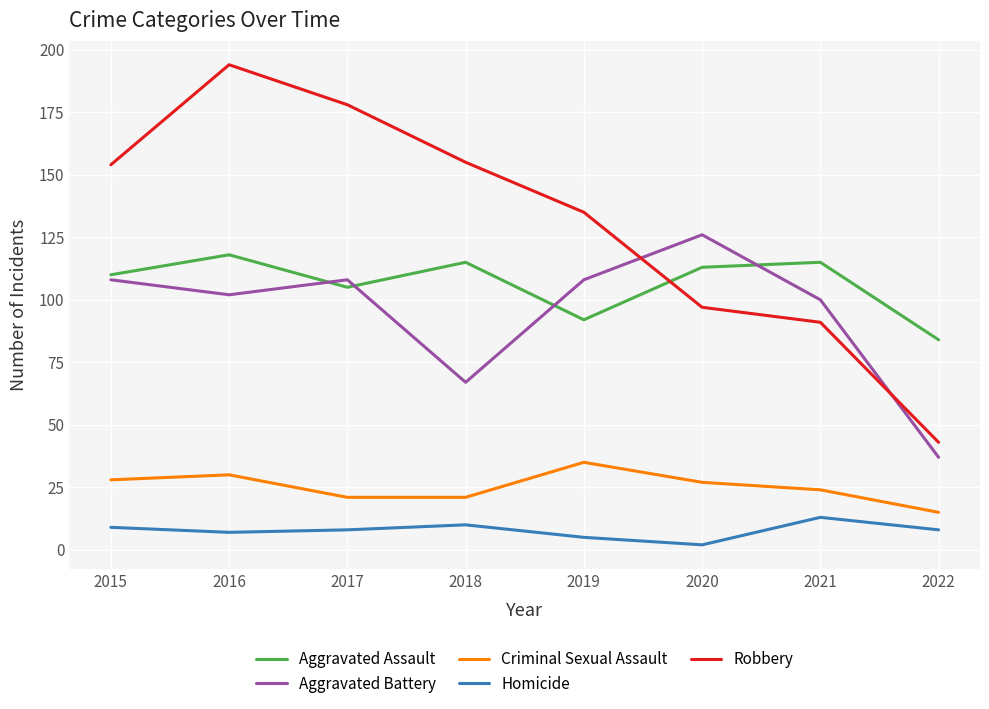

What is the difference between the maximum and second lowest values in the Robbery series?

103